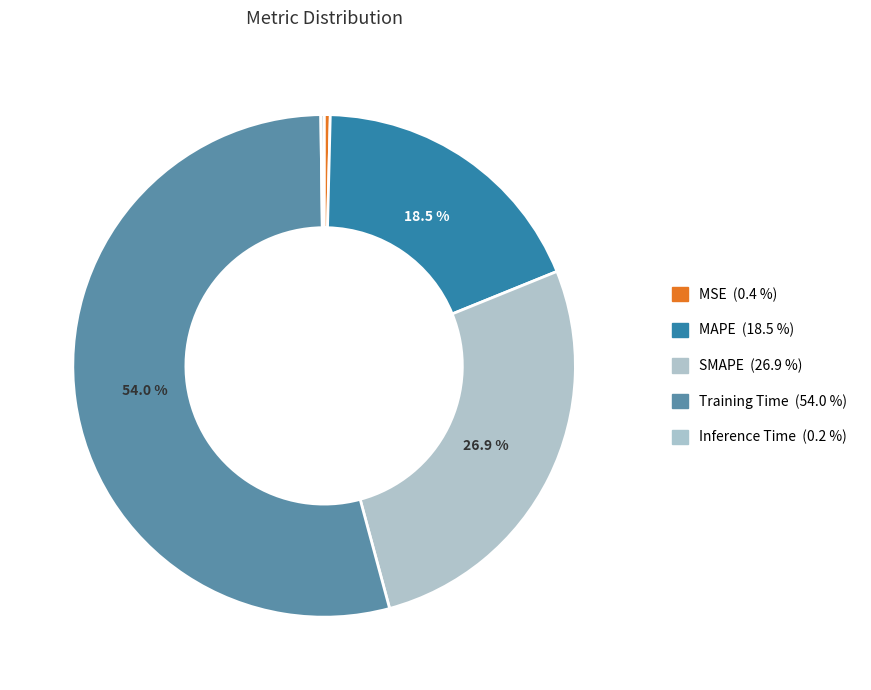

Combined, what portion of the pie is SMAPE and Inference Time?

27.1%